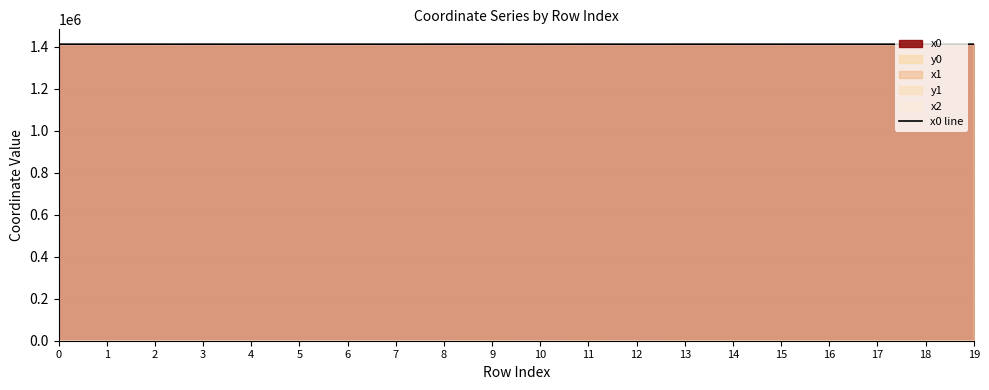

What is the change in value from 0 to 10?

-116.7